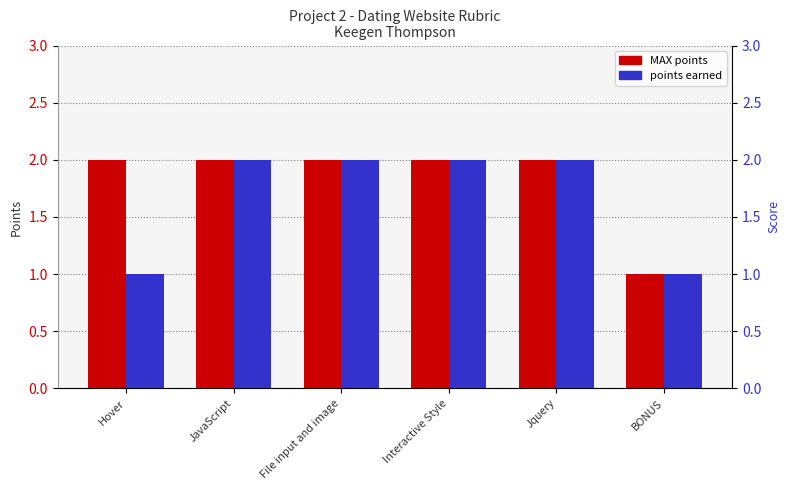

List the labels in order of points earned value, largest first.

JavaScript, File input and image, Interactive Style, Jquery, Hover, BONUS